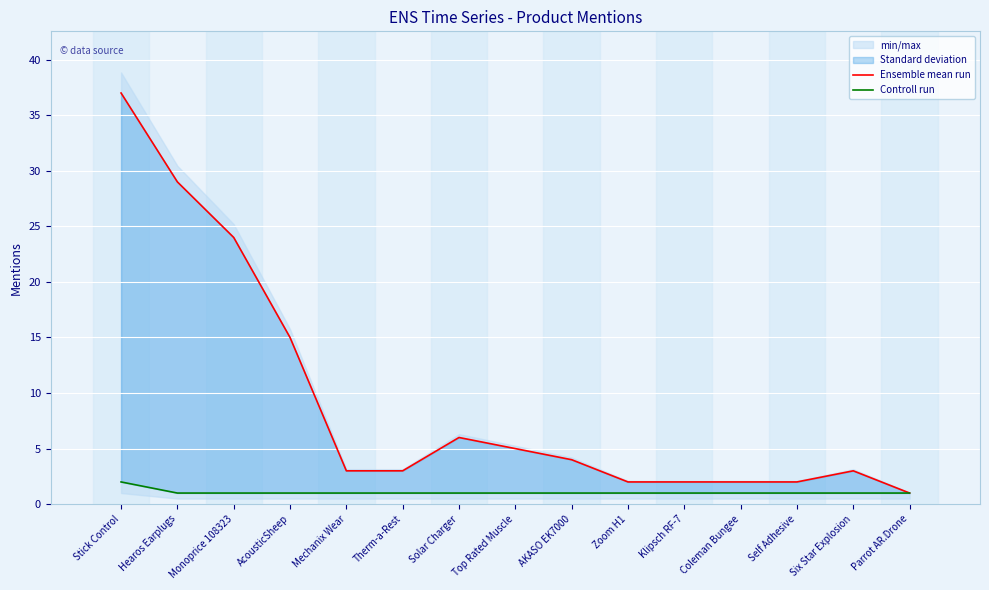

Rank the series at Stick Control from highest to lowest value.

Ensemble mean run, Controll run